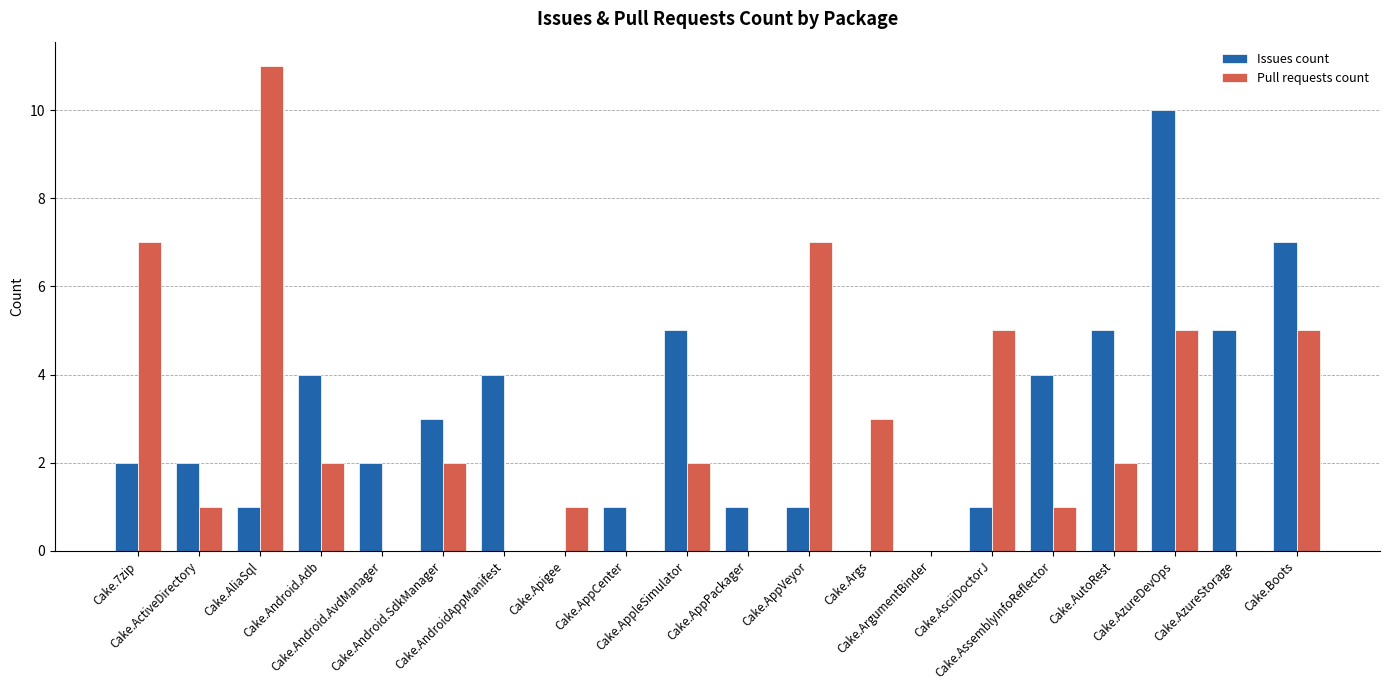

What is the difference between the Pull requests count values at Cake.AutoRest and Cake.Args?

1